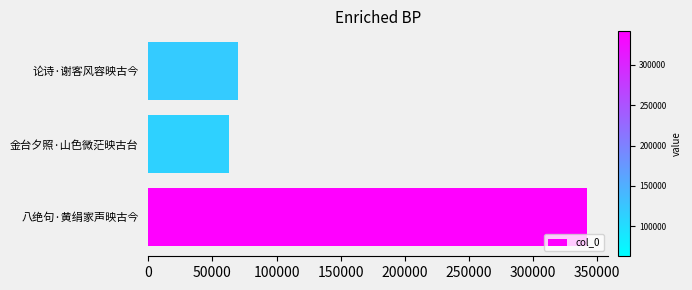

Where is the data nearest to the value 202184?

论诗·谢客风容映古今